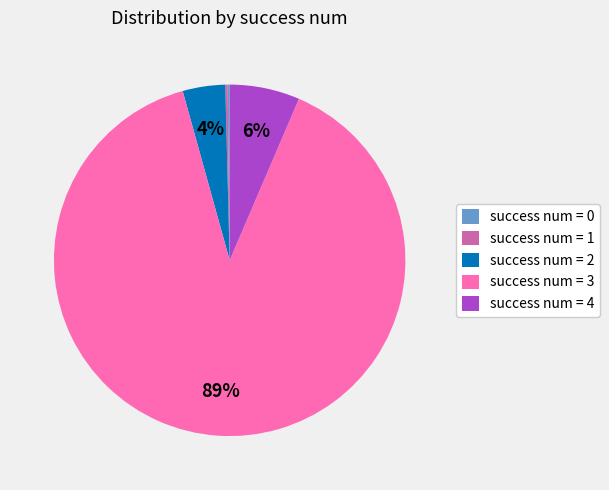

Which has a higher value, success num = 2 or success num = 3?

success num = 3